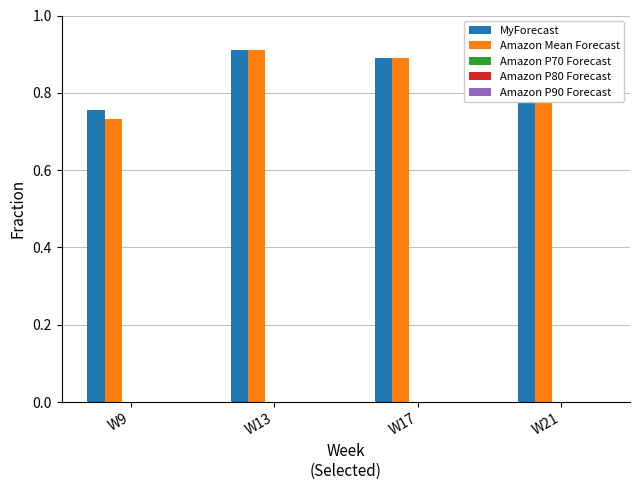

What is the approximate value of Amazon Mean Forecast at W21?

1.0